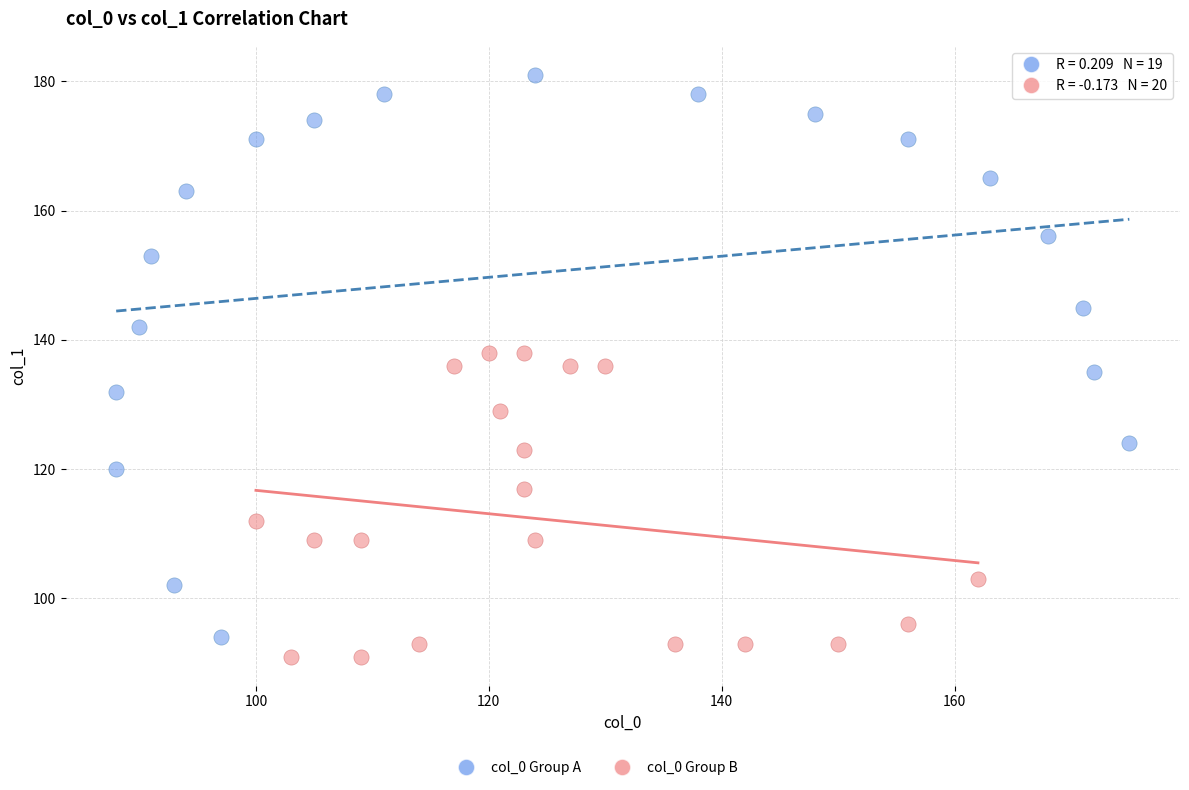

Which series contains the highest Y value?

col_0 Group A